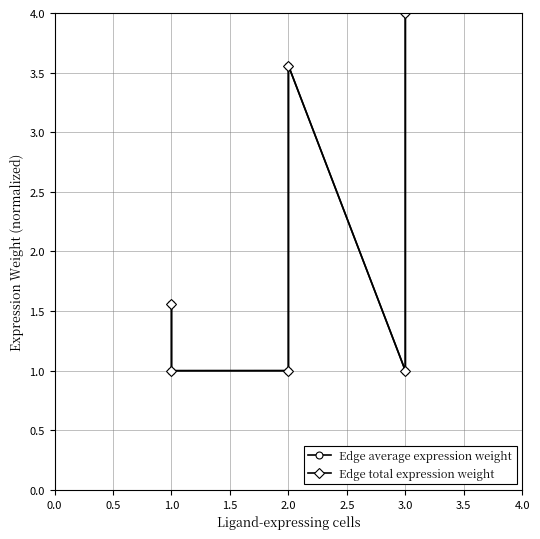

At how many categories does at least one series exceed 3?

2